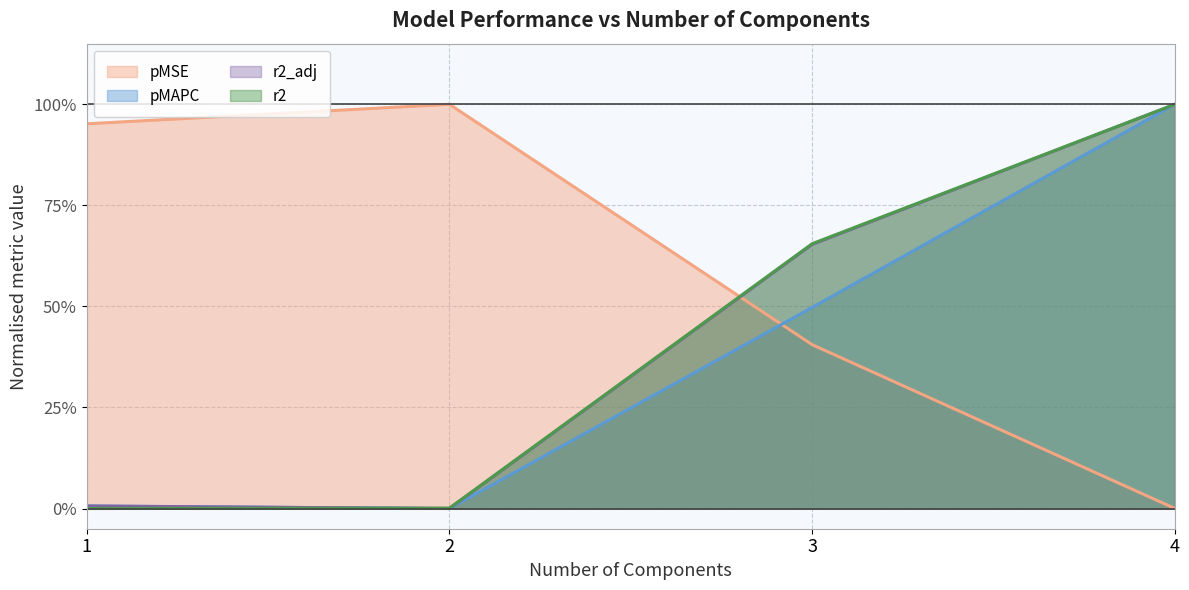

Where is the first local minimum for r2_adj (line)?

2